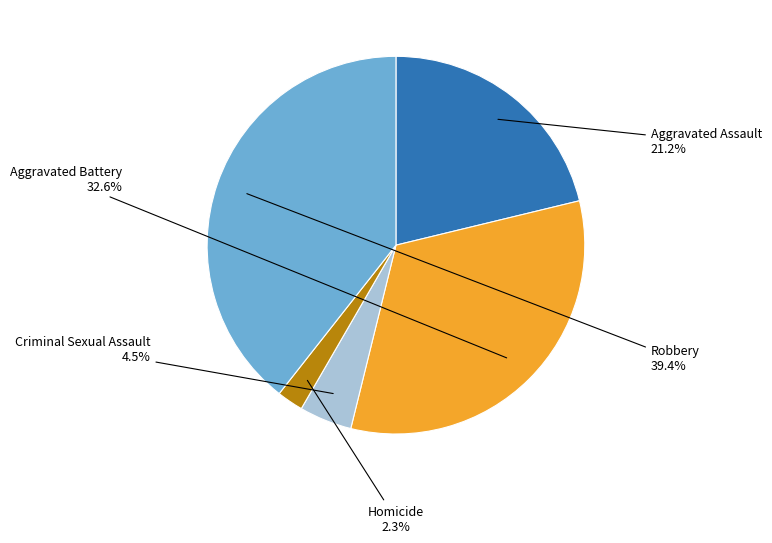

Is there any slice that represents more than half of the pie?

No